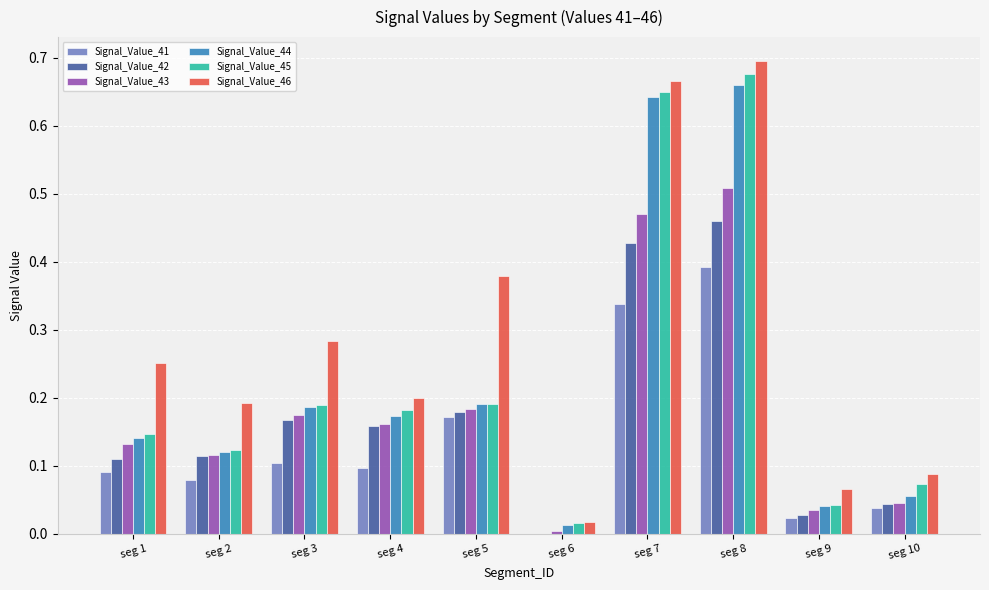

Count the number of data series in this chart.

6